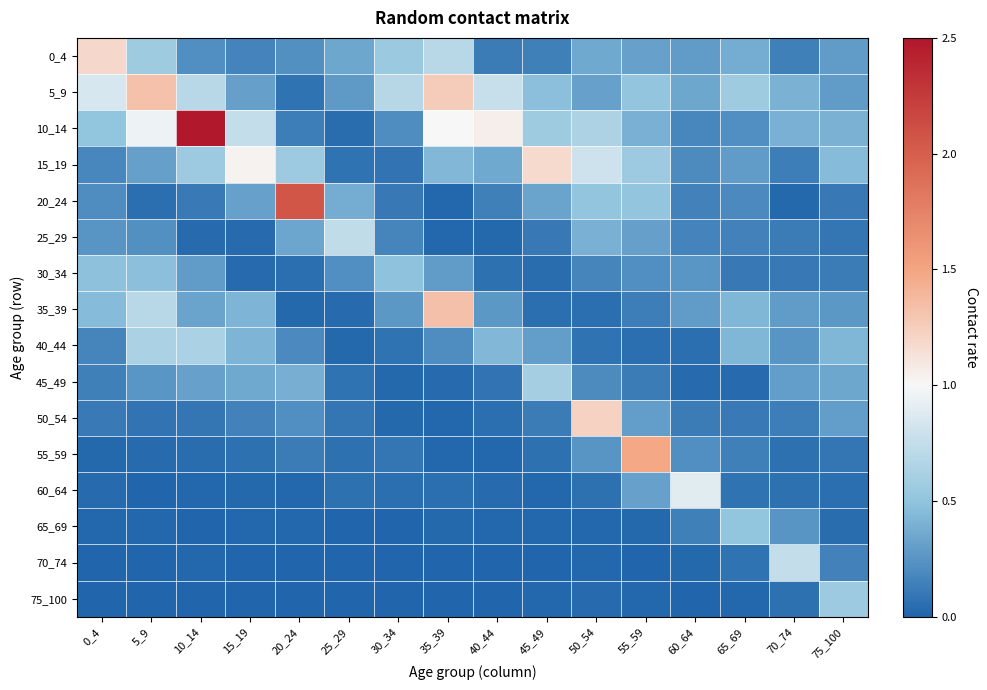

At how many categories does at least one series exceed 2?

2